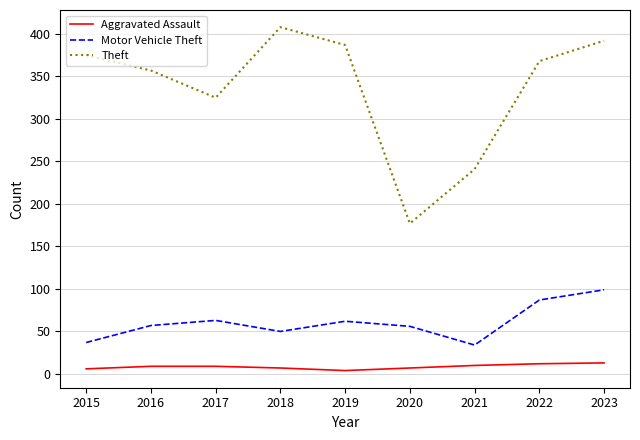

Where is Theft nearest to the value 292?

2017